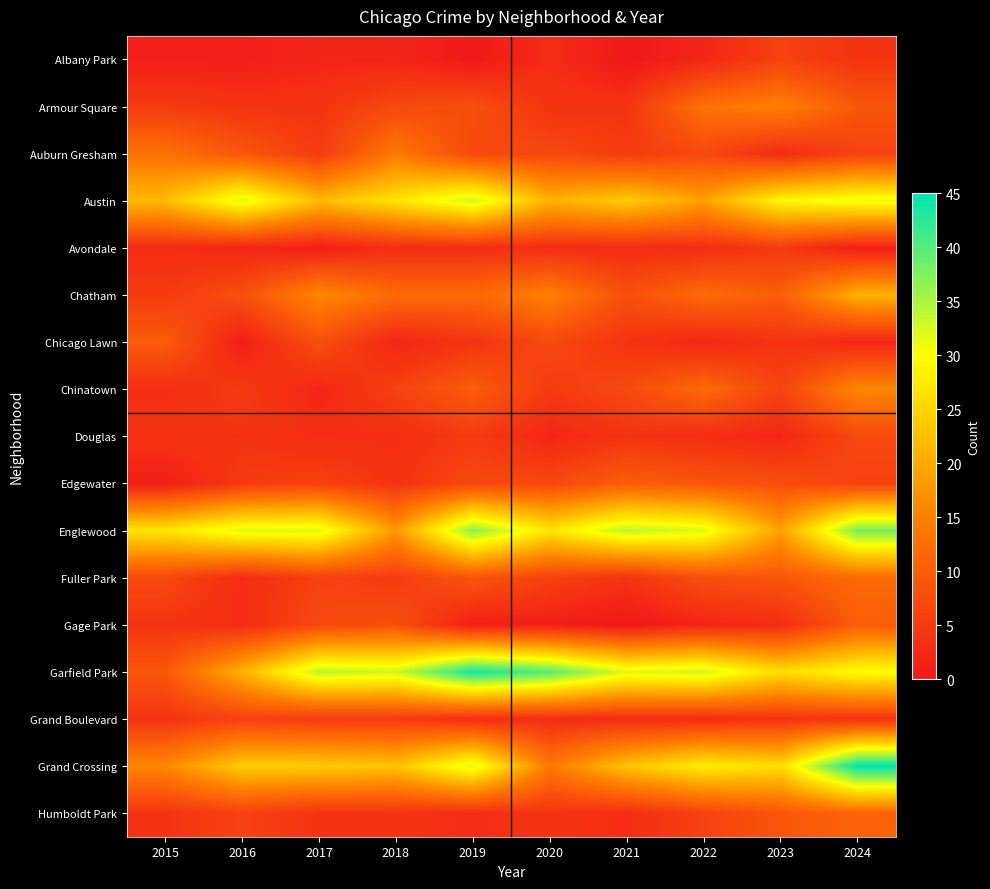

Reading right to left, what are all the values shown in this chart?

Albany Park: 2024=4	2023=6	2022=2	2021=0	2020=3	2019=0	2018=2	2017=2	2016=1	2015=1
Armour Square: 2024=9	2023=15	2022=13	2021=4	2020=4	2019=8	2018=7	2017=4	2016=4	2015=5
Auburn Gresham: 2024=6	2023=3	2022=7	2021=5	2020=7	2019=7	2018=14	2017=5	2016=9	2015=13
Austin: 2024=31	2023=29	2022=19	2021=24	2020=21	2019=33	2018=27	2017=22	2016=32	2015=22
Avondale: 2024=1	2023=5	2022=3	2021=3	2020=3	2019=3	2018=3	2017=1	2016=2	2015=3
Chatham: 2024=21	2023=10	2022=12	2021=8	2020=15	2019=12	2018=12	2017=16	2016=8	2015=5
Chicago Lawn: 2024=2	2023=4	2022=2	2021=4	2020=7	2019=4	2018=2	2017=8	2016=1	2015=10
Chinatown: 2024=16	2023=6	2022=12	2021=7	2020=5	2019=10	2018=6	2017=2	2016=5	2015=3
Douglas: 2024=7	2023=2	2022=3	2021=4	2020=2	2019=5	2018=3	2017=3	2016=4	2015=4
Edgewater: 2024=6	2023=8	2022=9	2021=10	2020=7	2019=7	2018=4	2017=6	2016=5	2015=1
Englewood: 2024=38	2023=19	2022=32	2021=34	2020=27	2019=37	2018=18	2017=32	2016=32	2015=27
Fuller Park: 2024=12	2023=9	2022=8	2021=4	2020=6	2019=9	2018=5	2017=6	2016=3	2015=7
Gage Park: 2024=10	2023=3	2022=2	2021=0	2020=1	2019=1	2018=8	2017=7	2016=3	2015=4
Garfield Park: 2024=30	2023=26	2022=33	2021=32	2020=40	2019=44	2018=33	2017=34	2016=21	2015=9
Grand Boulevard: 2024=4	2023=4	2022=3	2021=3	2020=3	2019=3	2018=5	2017=5	2016=6	2015=4
Grand Crossing: 2024=45	2023=26	2022=28	2021=23	2020=14	2019=32	2018=23	2017=24	2016=24	2015=16
Humboldt Park: 2024=11	2023=9	2022=6	2021=3	2020=4	2019=3	2018=4	2017=4	2016=6	2015=4